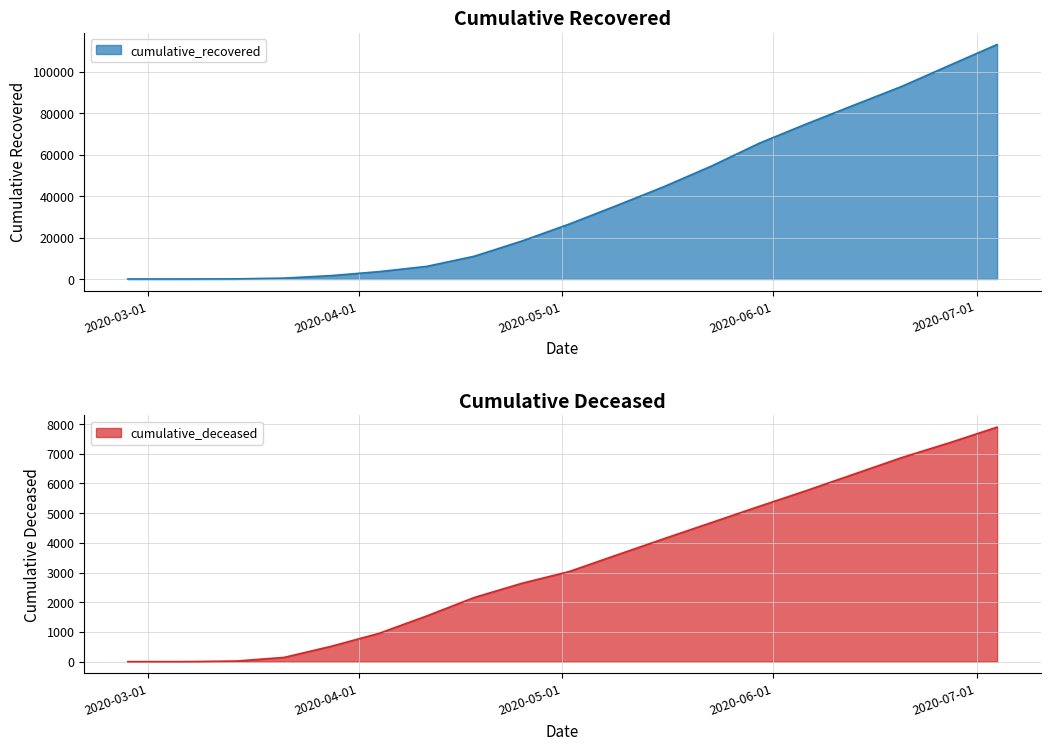

What is the average value of the cumulative_recovered series?

36768